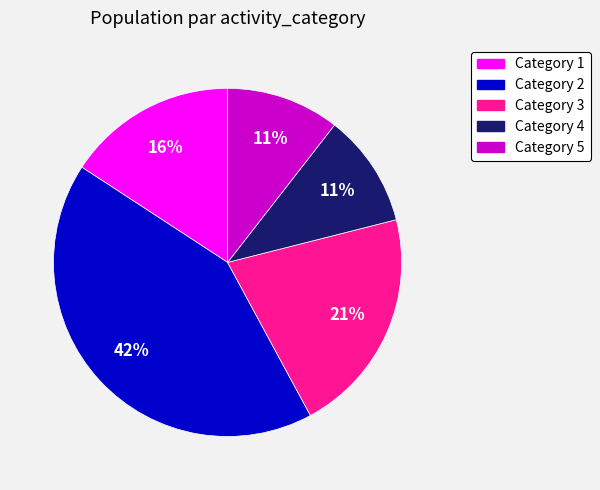

How many slices are in this pie chart?

5